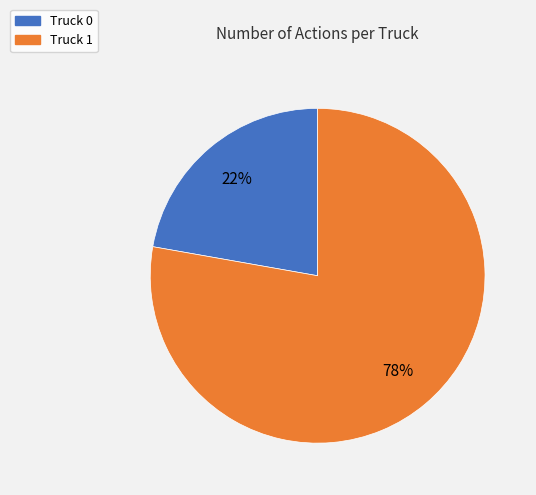

True or false: Truck 0 accounts for 22% of the total.

True